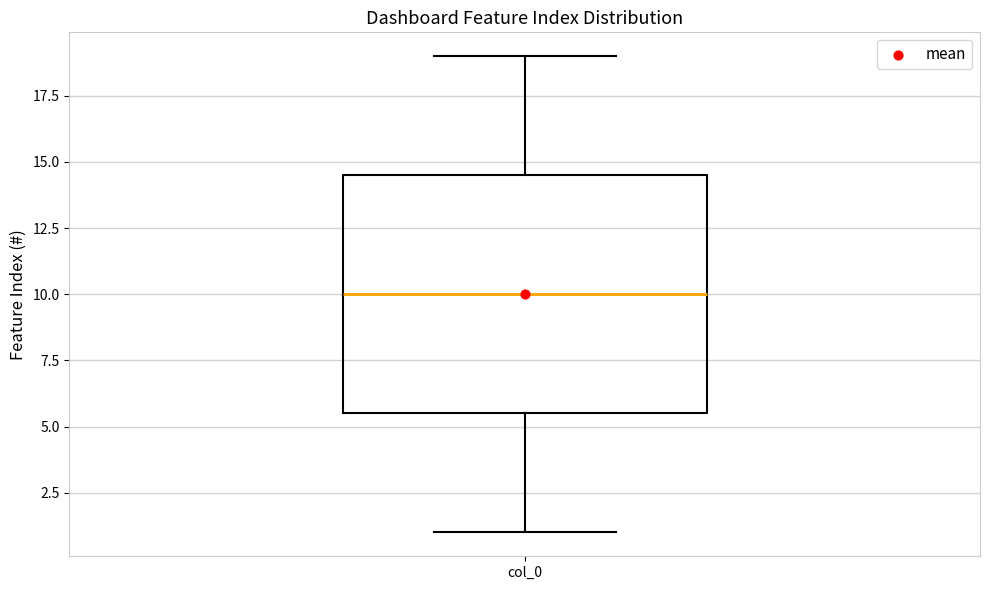

Where does the lower whisker of the box for col_0 end on the y-axis? The values are not printed on the chart, so give them approximately, as read against the axis.

1.0